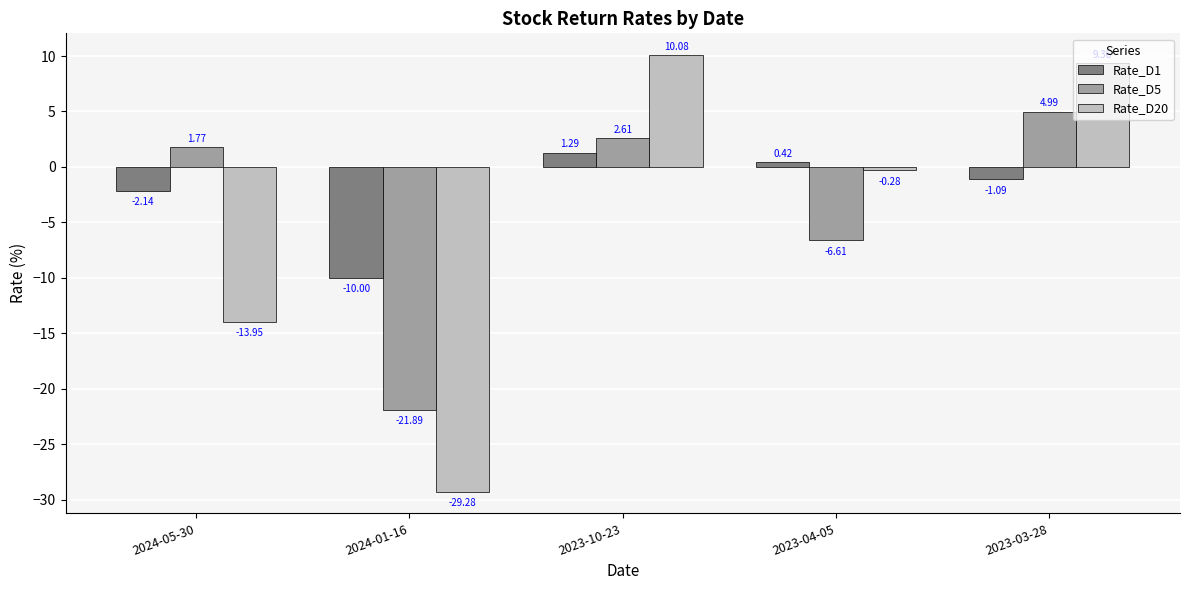

What is the difference between the highest and lowest values at 2023-03-28?

10.5